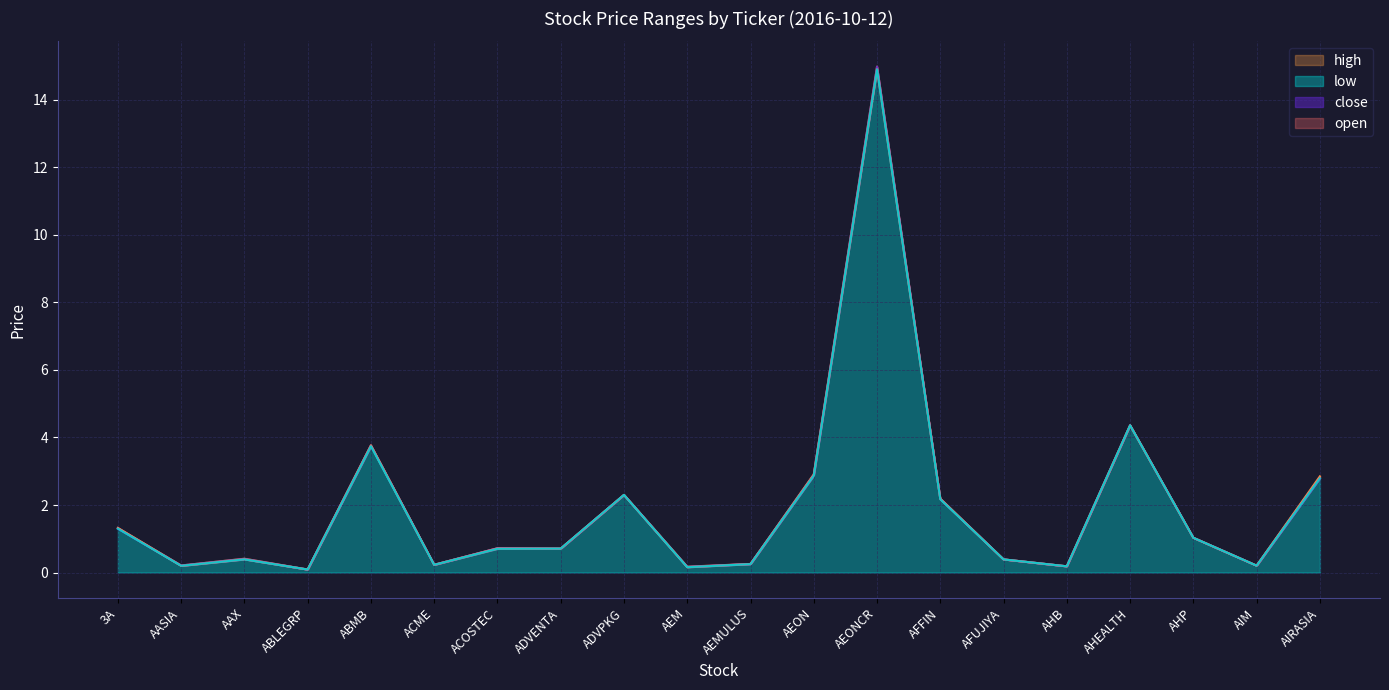

True or false: close and low intersect in this chart.

False